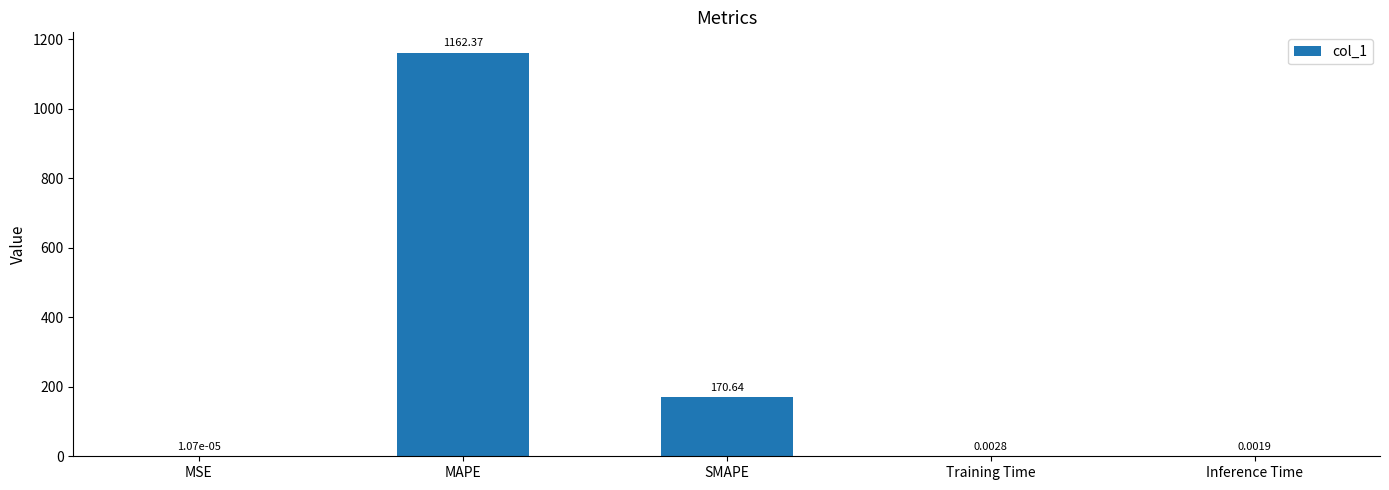

What is the difference between the values at SMAPE and MAPE?

991.7